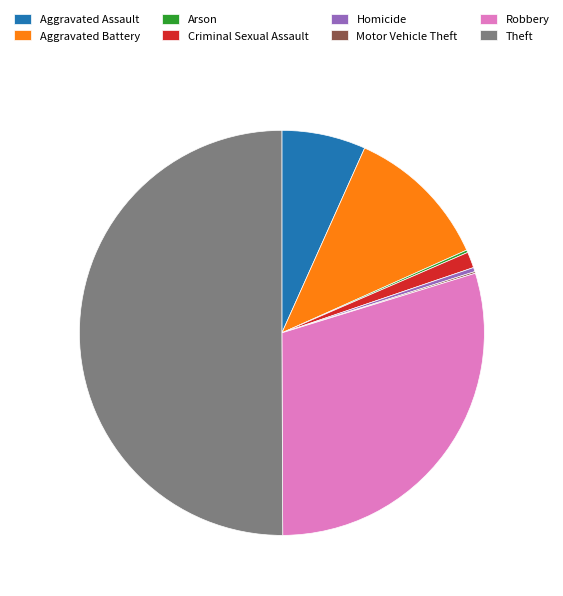

What is the largest slice in the pie chart?

Theft